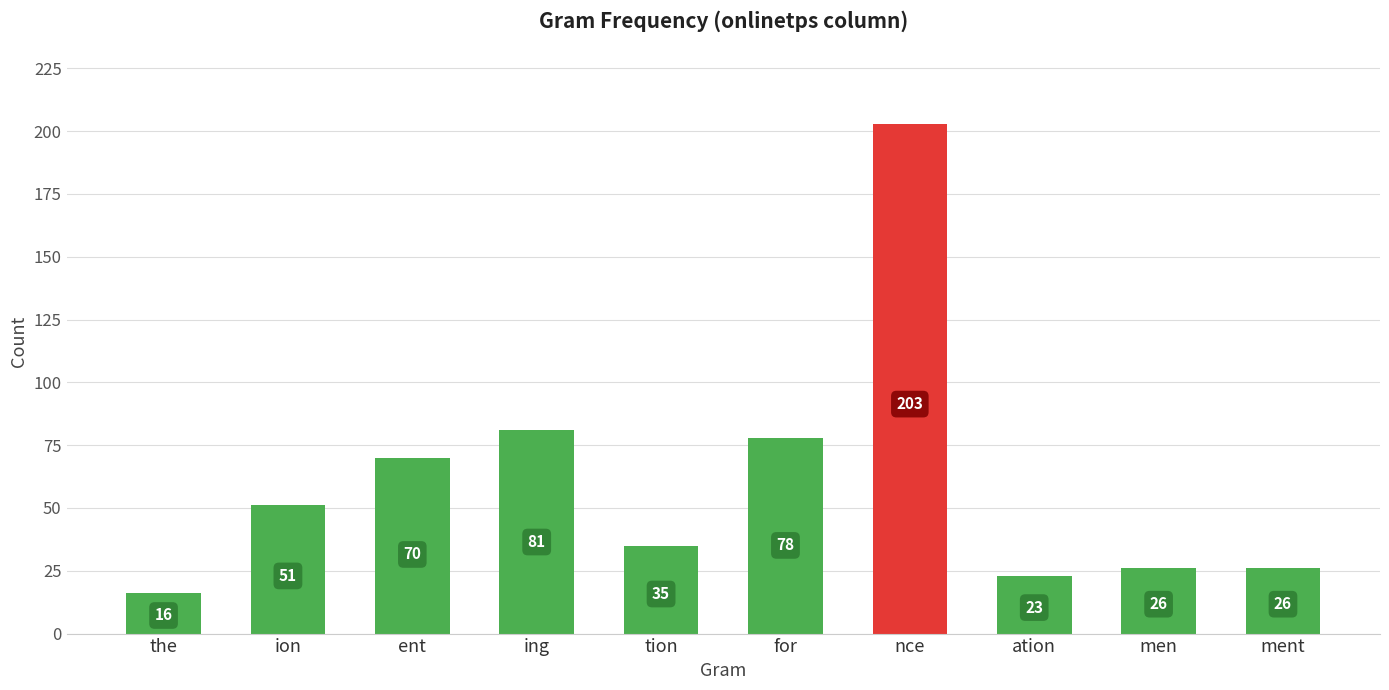

Does the chart contain any negative values?

No